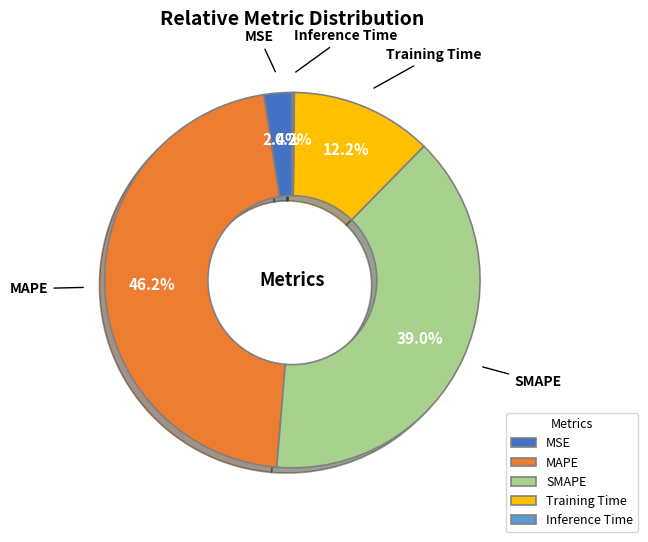

To the nearest percent, what is the difference between the largest and smallest slice percentages?

46%